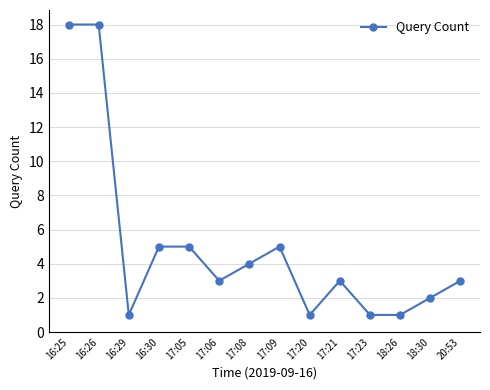

The value at 16:25 is 18. True or false?

True